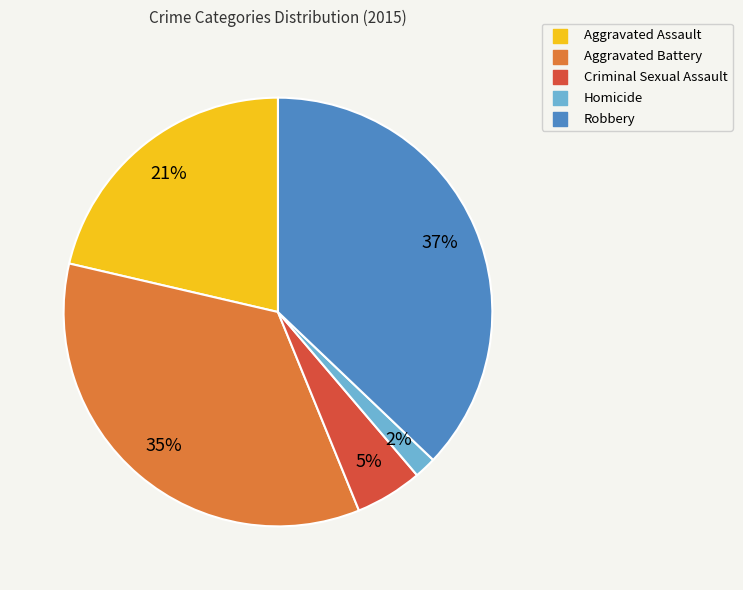

To the nearest percent, what portion does Criminal Sexual Assault represent?

5%